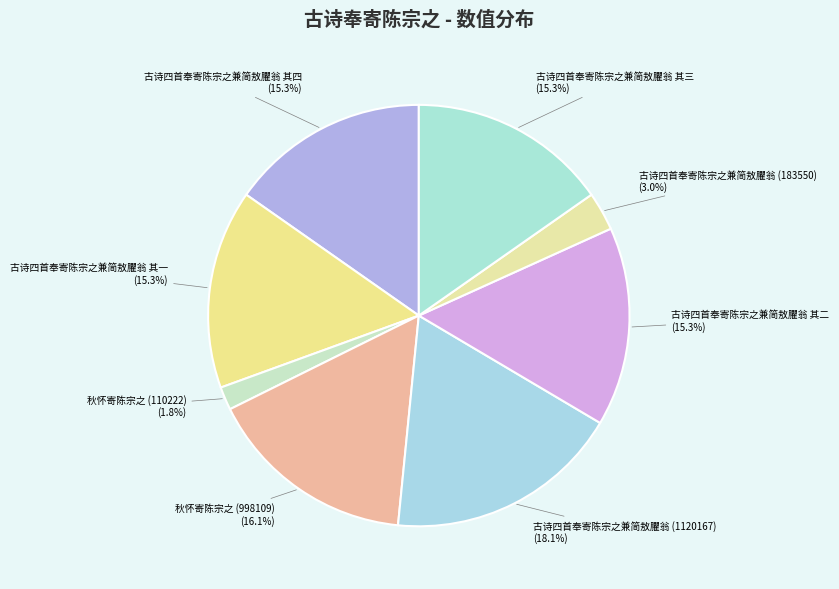

To the nearest percent, what is the difference between the 古诗四首奉寄陈宗之兼简敖臞翁 其四 and 古诗四首奉寄陈宗之兼简敖臞翁 (183550) slice percentages?

12%